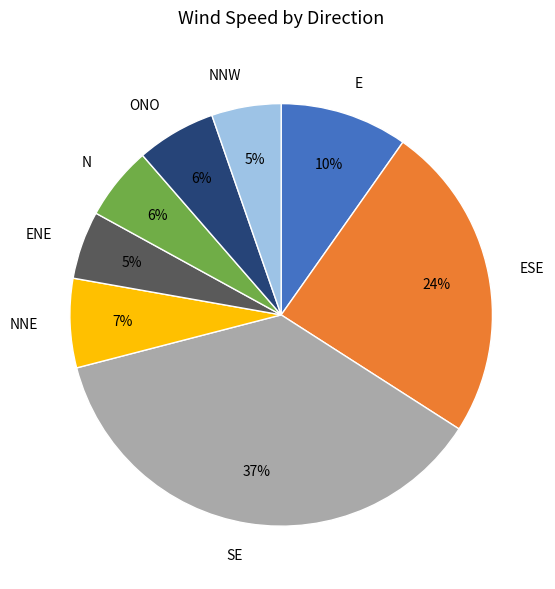

The NNW slice represents 5% of the pie. True or false?

True